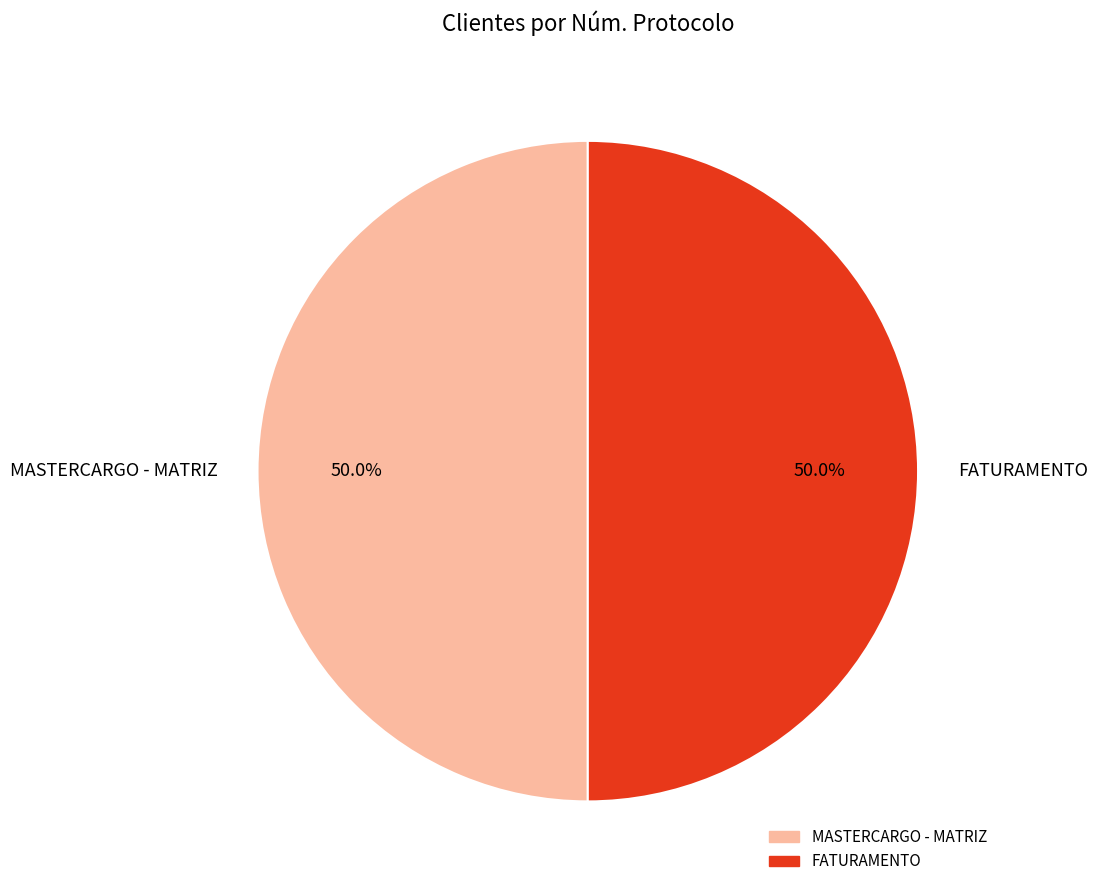

Is the sum of MASTERCARGO - MATRIZ and FATURAMENTO greater than half?

Yes